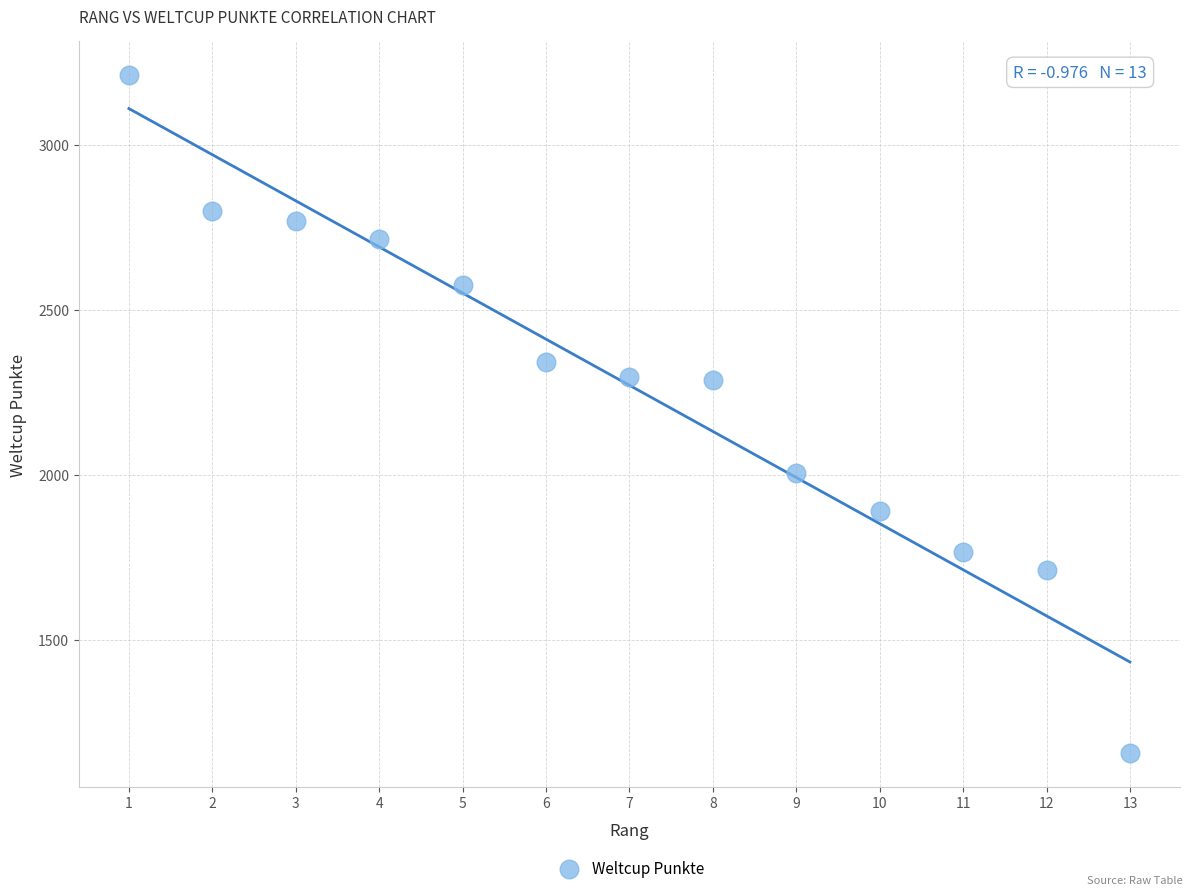

What is the range of X values (max minus min)?

12